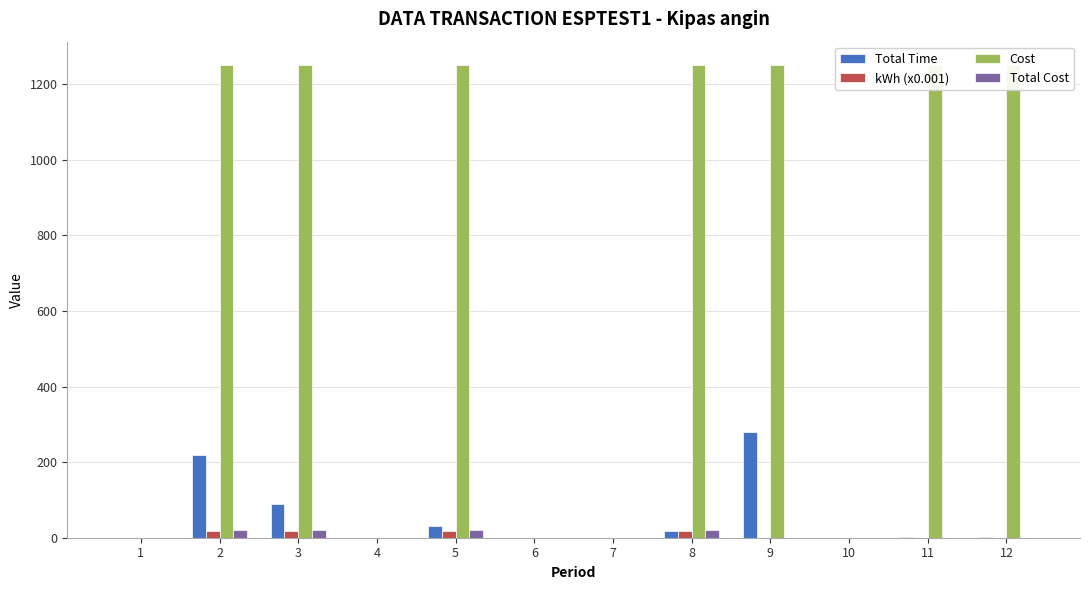

What is the highest value of the kWh (x0.001) series?

17